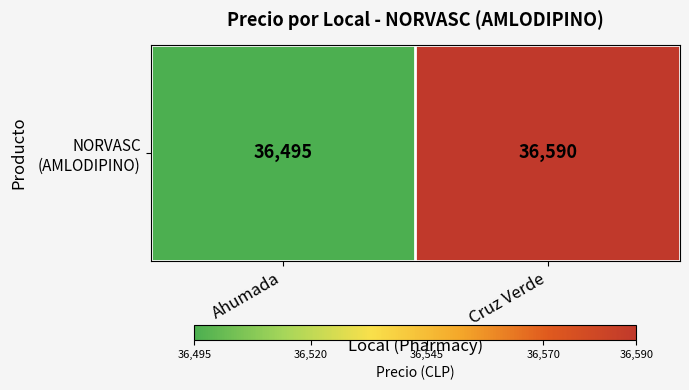

How many values are between 36495 and 36590?

2